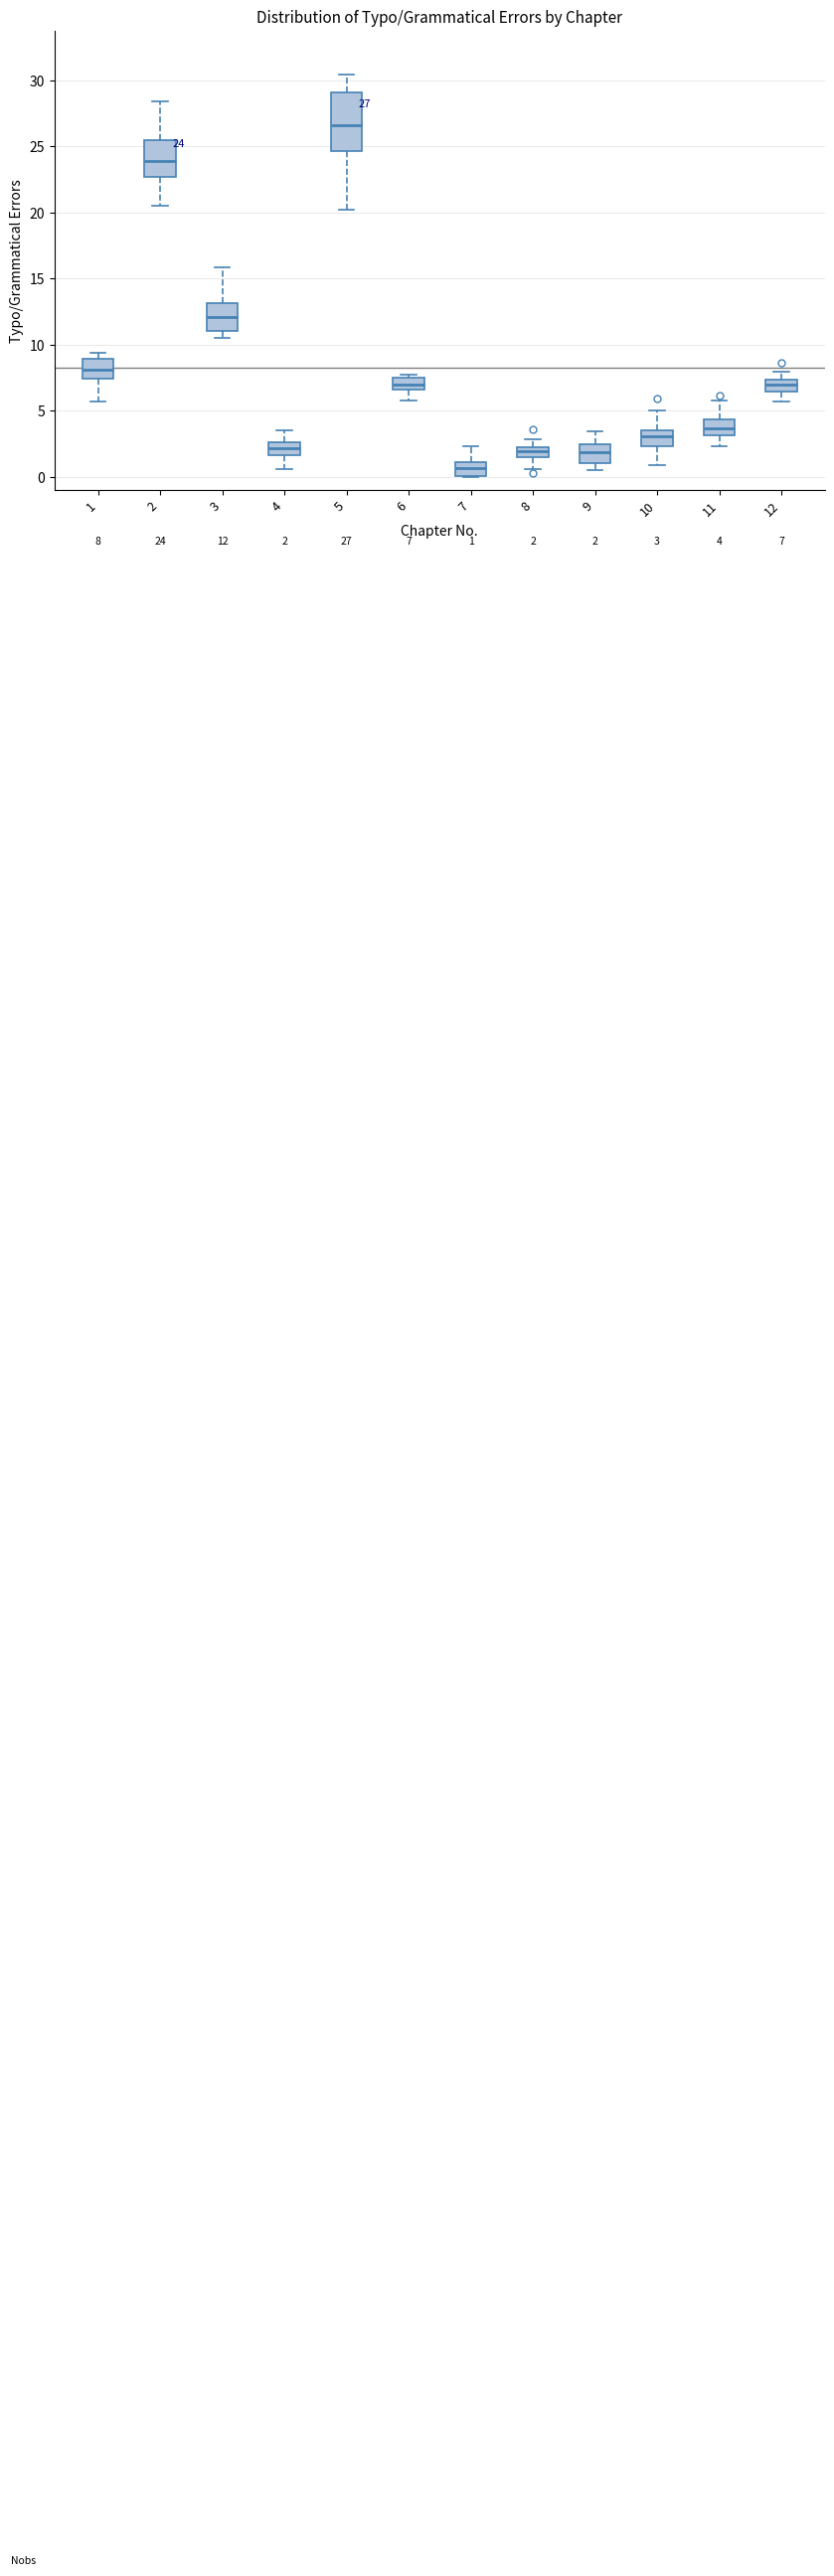

Comparing the boxes themselves (not the whiskers), which one is the tallest?

5